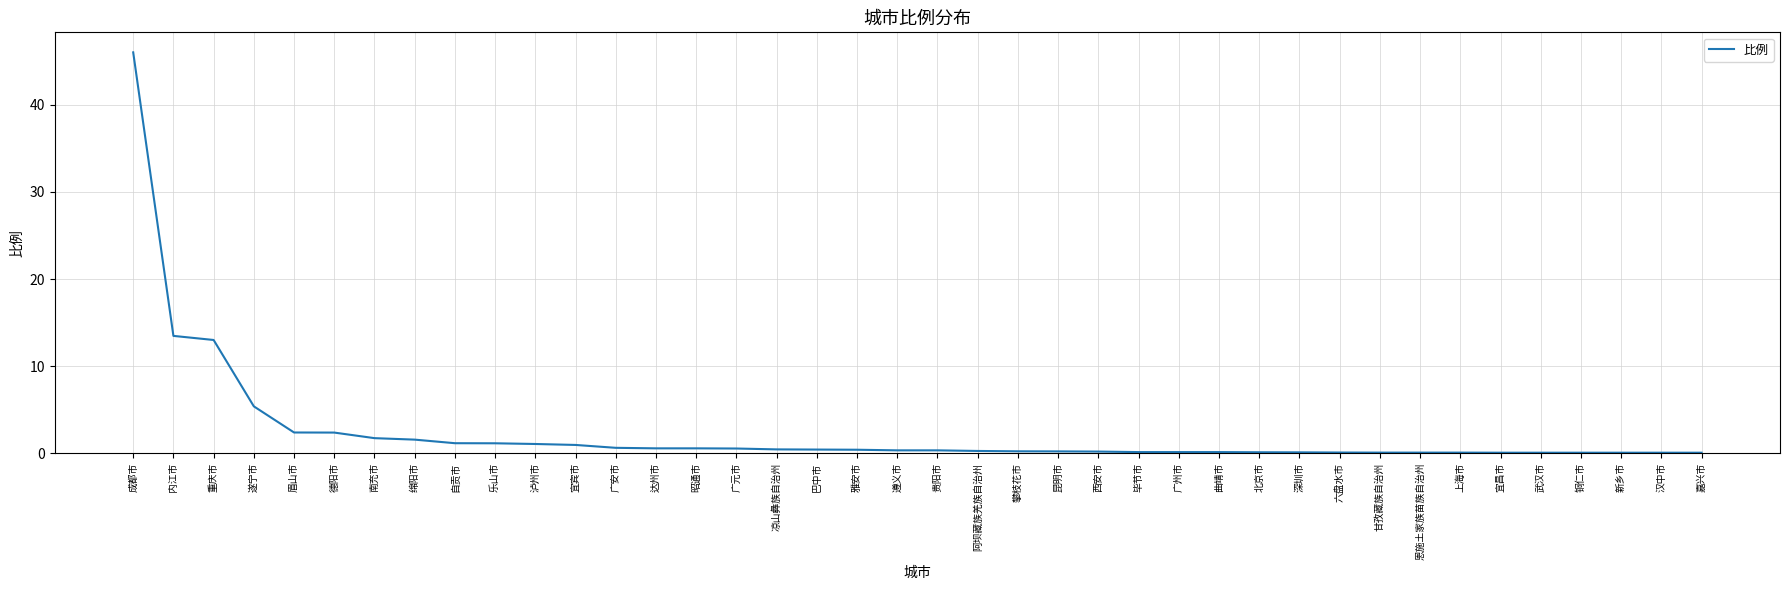

The value at 成都市 is 80.6. True or false?

False